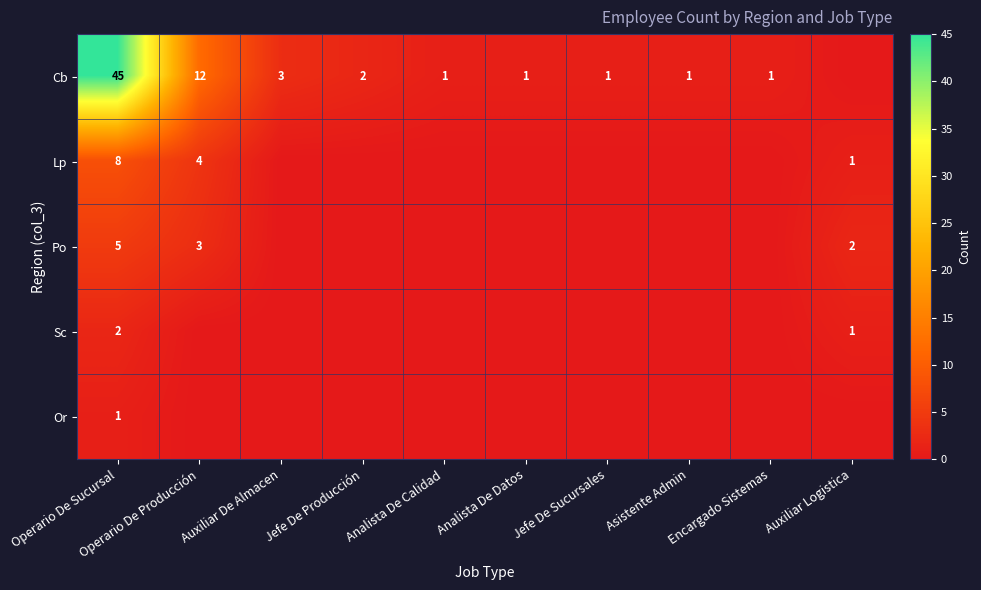

Which category has the highest value across all series?

Operario De Sucursal